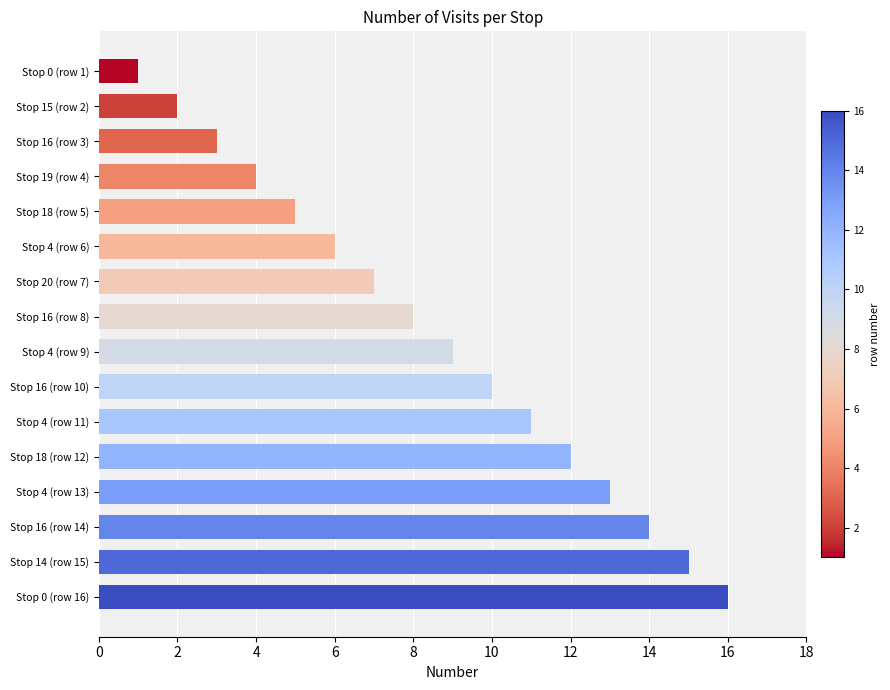

What is the difference between the maximum and second lowest values?

14